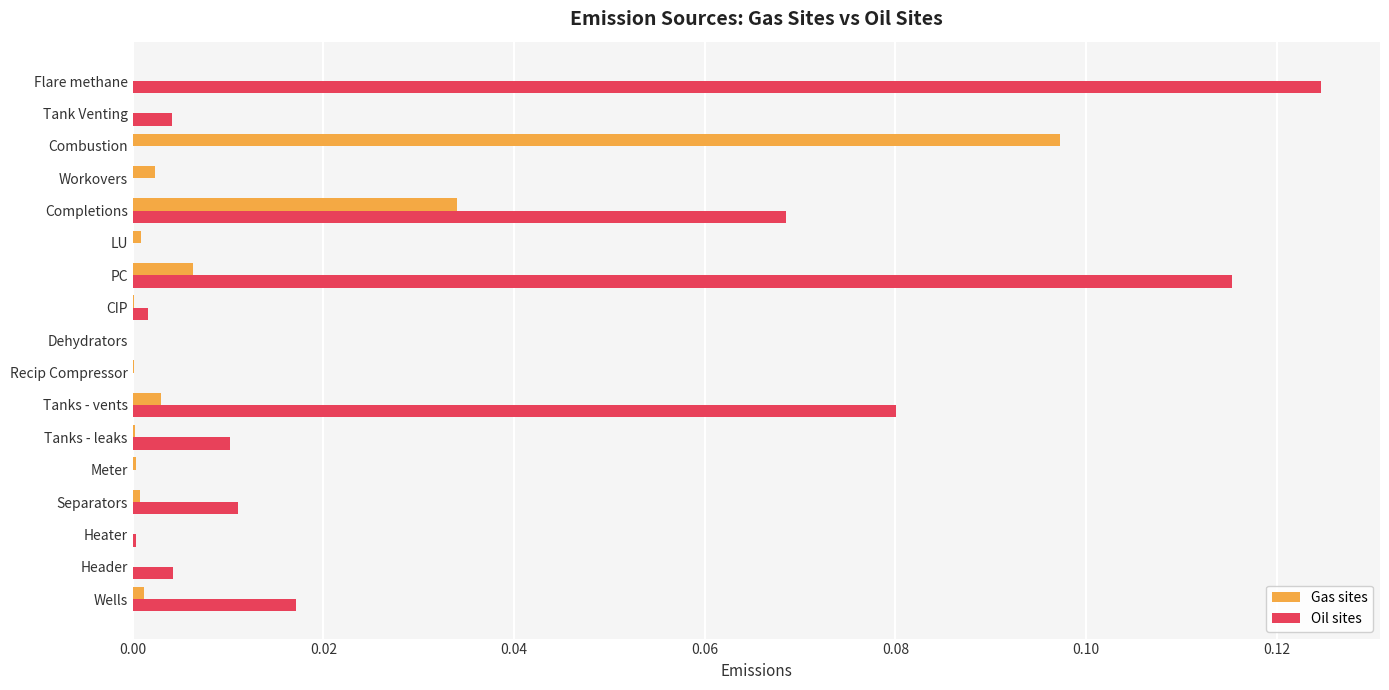

Which label corresponds to the largest value in the chart?

Flare methane